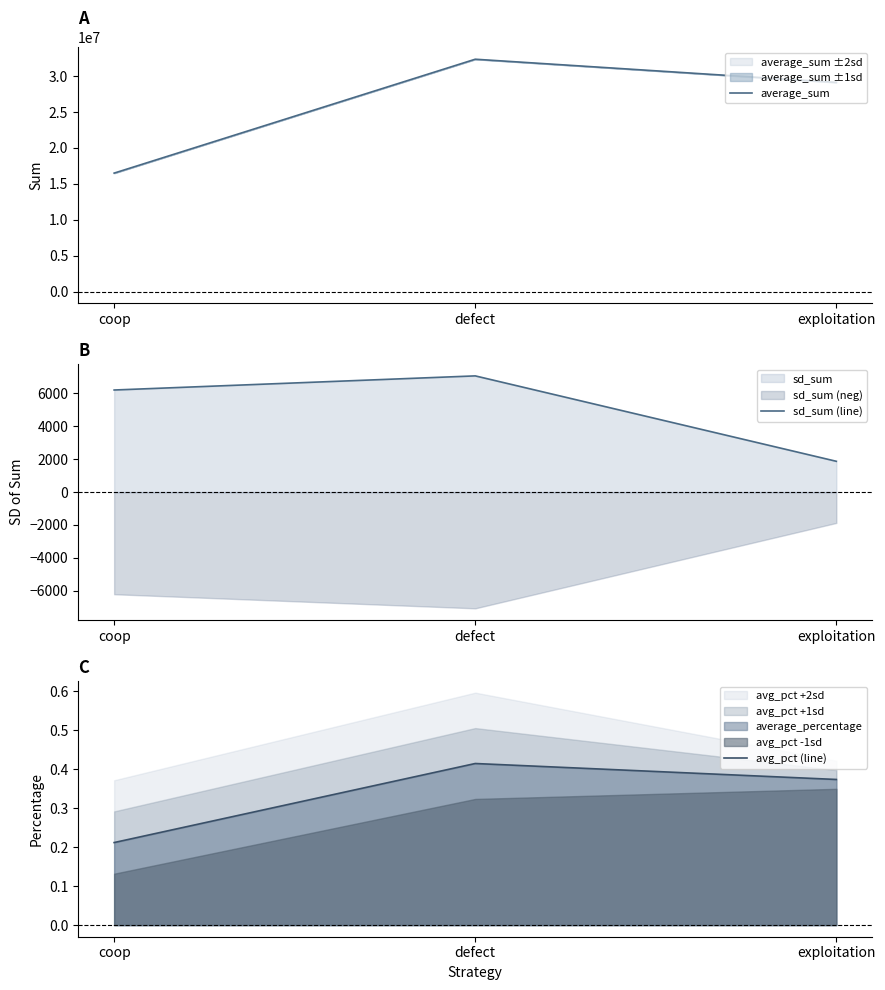

True or false: avg_pct (line) has a value of 0.1 at defect.

False